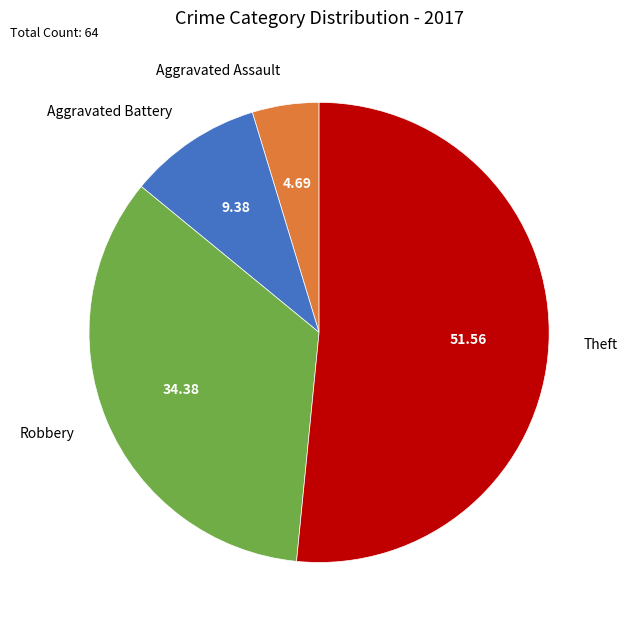

What is the smallest slice in the pie chart?

Aggravated Assault